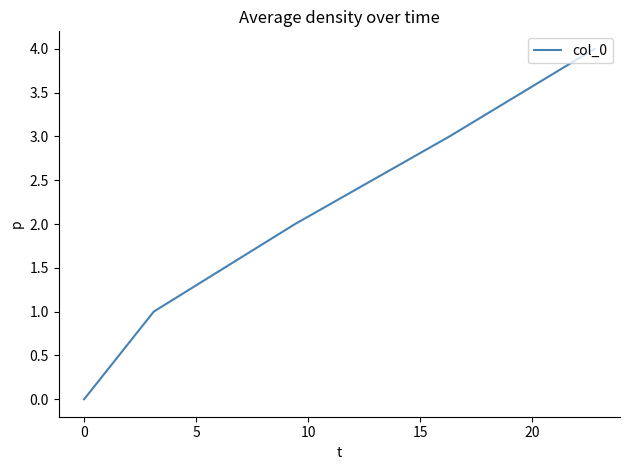

What is the greatest value displayed?

4